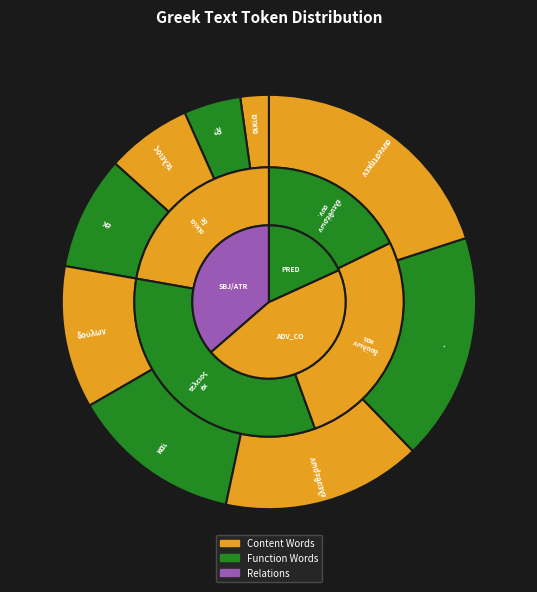

What is the smallest slice in the pie chart?

οἰκία